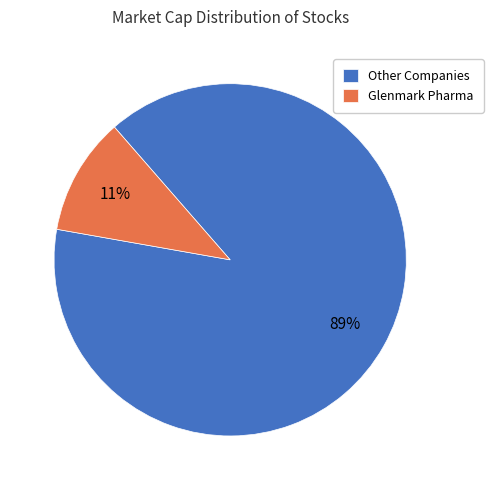

Count the number of slices in the pie.

2